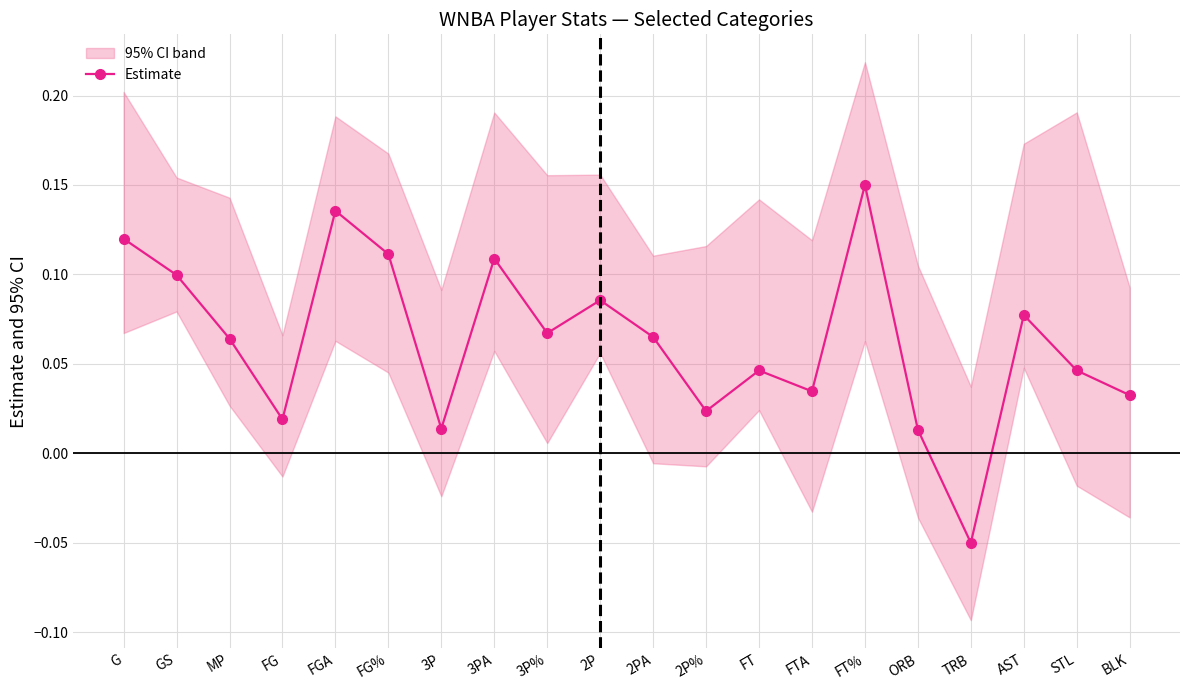

What is the value of the 6th point from the left?

0.1